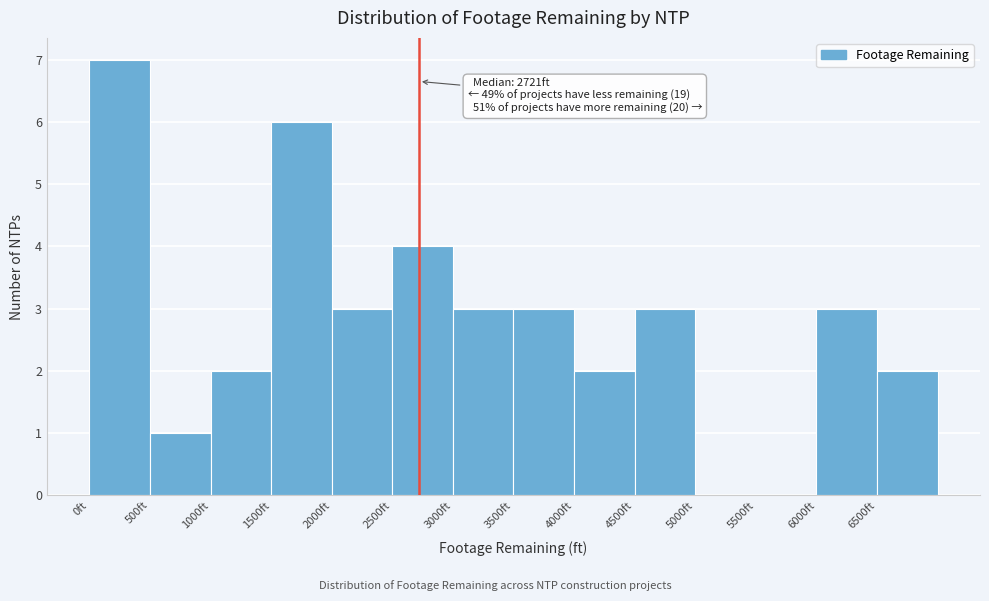

Over which range of the x-axis is the bar tallest?

0 to 500